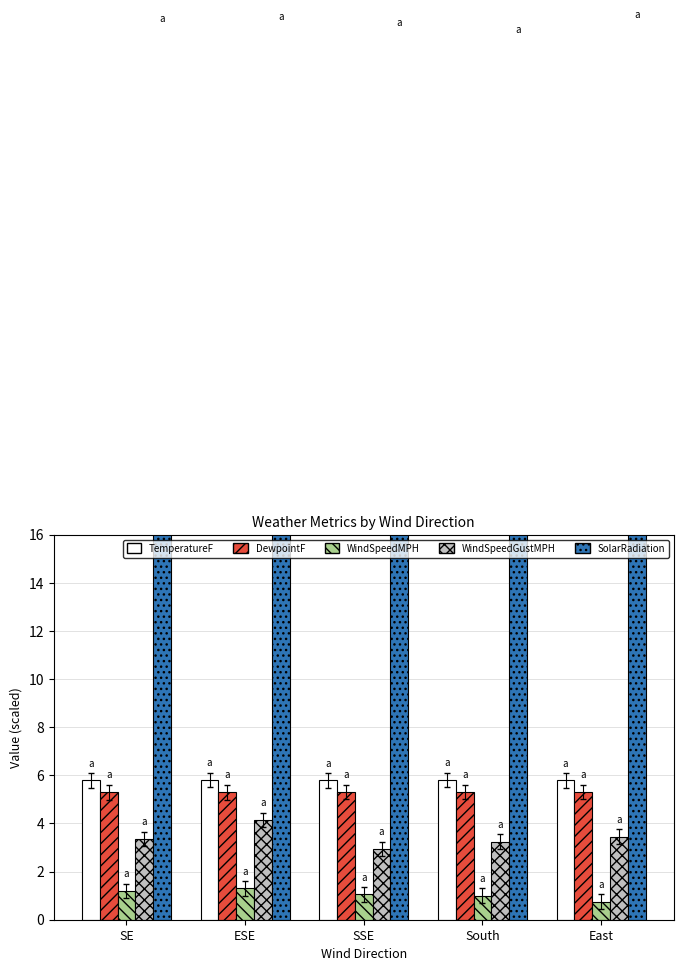

Between ESE and East, which is larger?

ESE